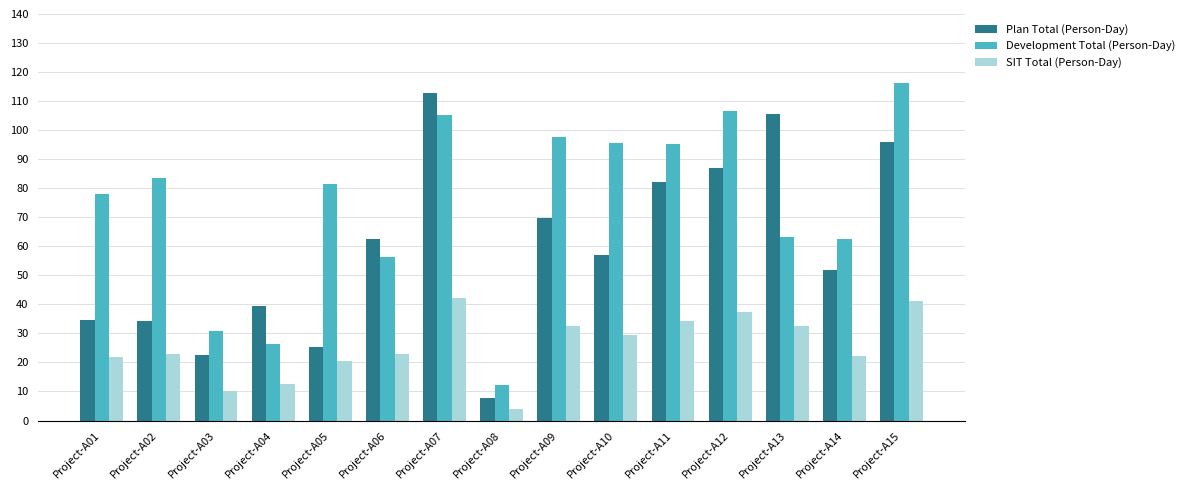

What is the value of the SIT Total (Person-Day) bar at the 8th from the left?

3.8